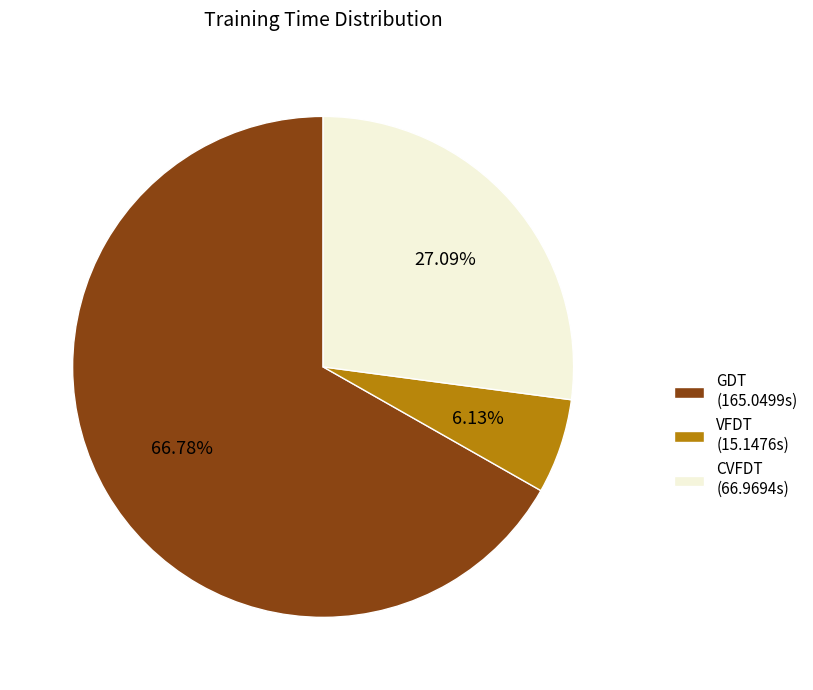

What percentage is the GDT slice, to the nearest percent?

67%